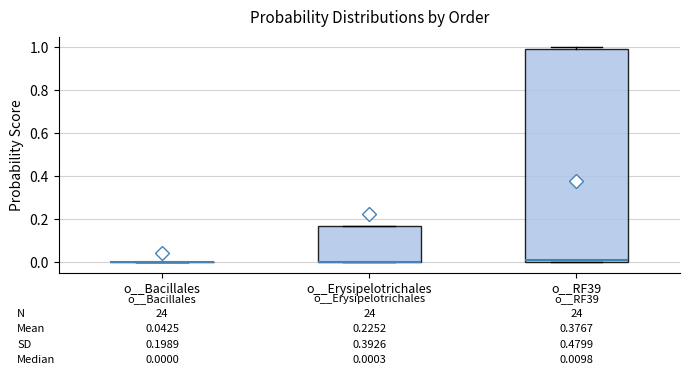

Comparing the boxes themselves (not the whiskers), which one is the tallest?

o__RF39